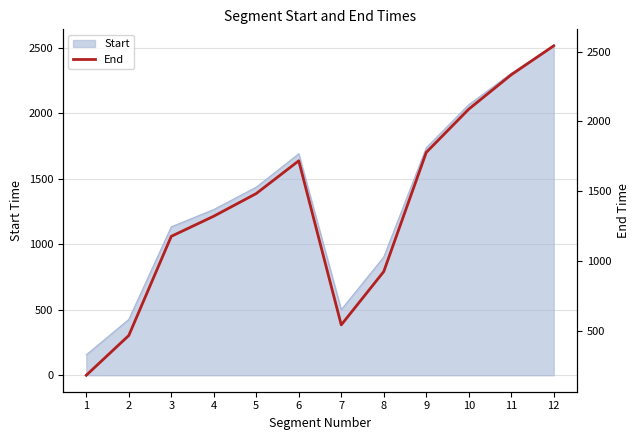

At which category does the chart reach its peak across all series?

12